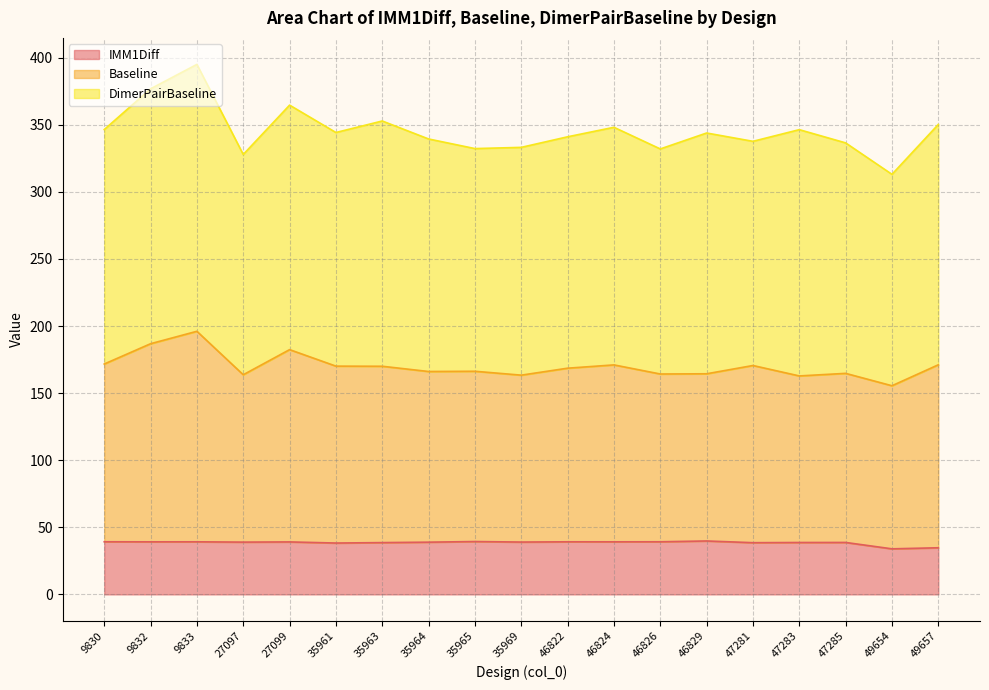

What value does the IMM1Diff series have at 46829?

39.8